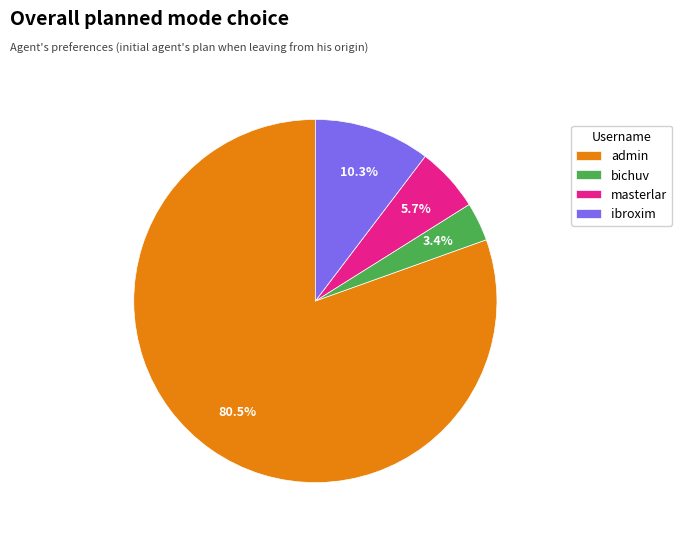

How many slices are in this pie chart?

4